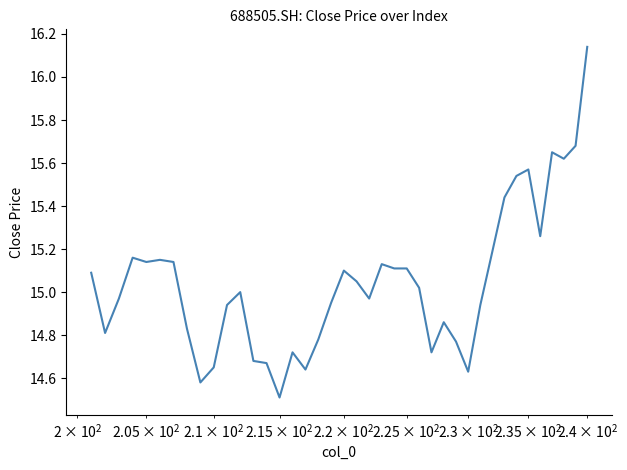

The value at 5 is 26.5. True or false?

False